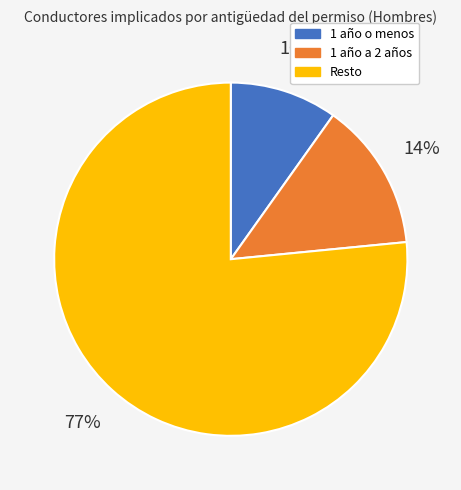

To the nearest percent, what is the average slice percentage?

33%